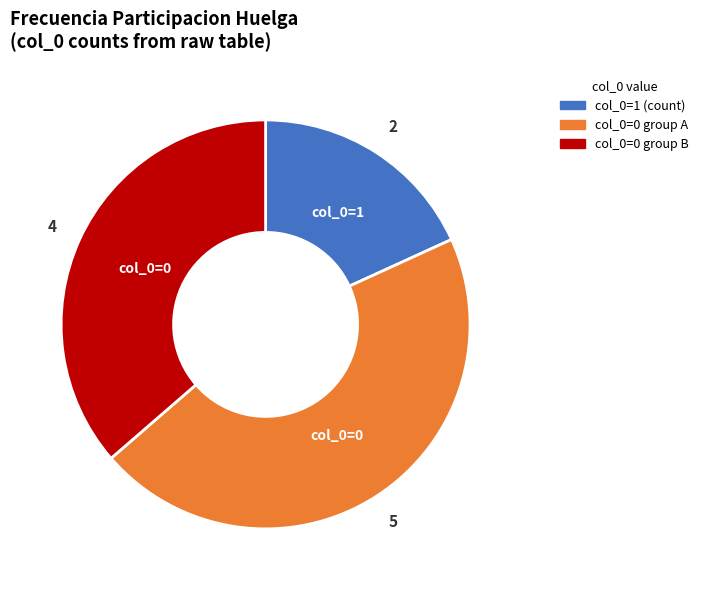

Which category has the biggest portion of the pie?

col_0=0 group A